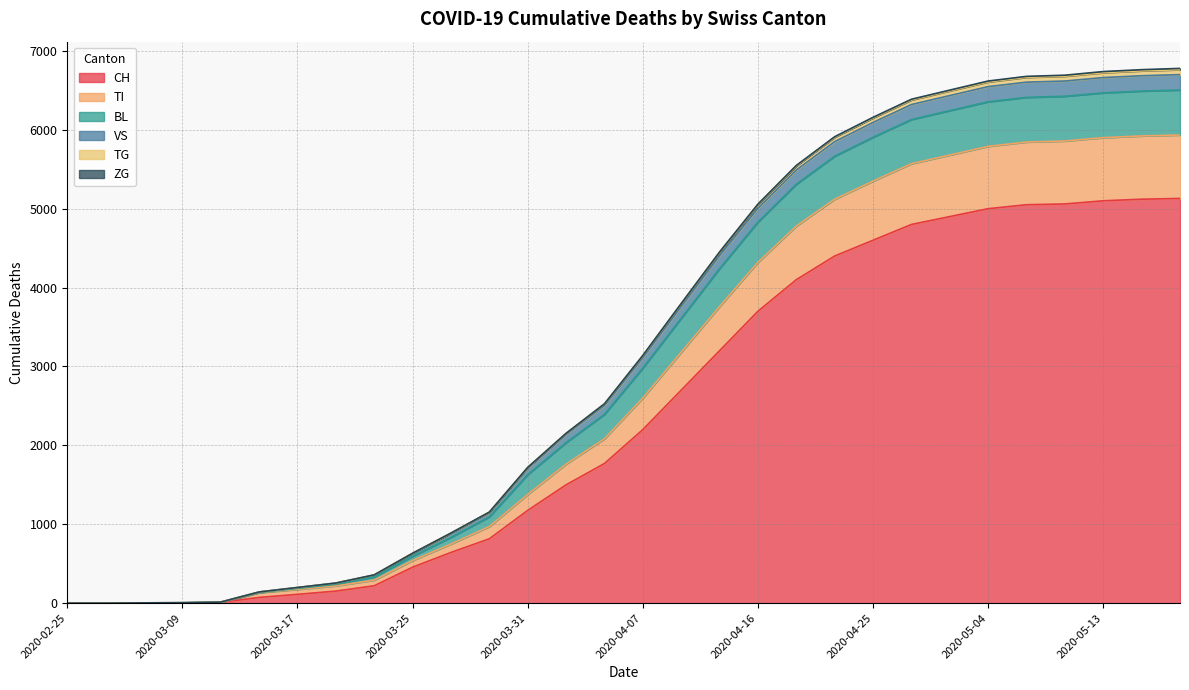

What is the highest value of the CH series?

5130